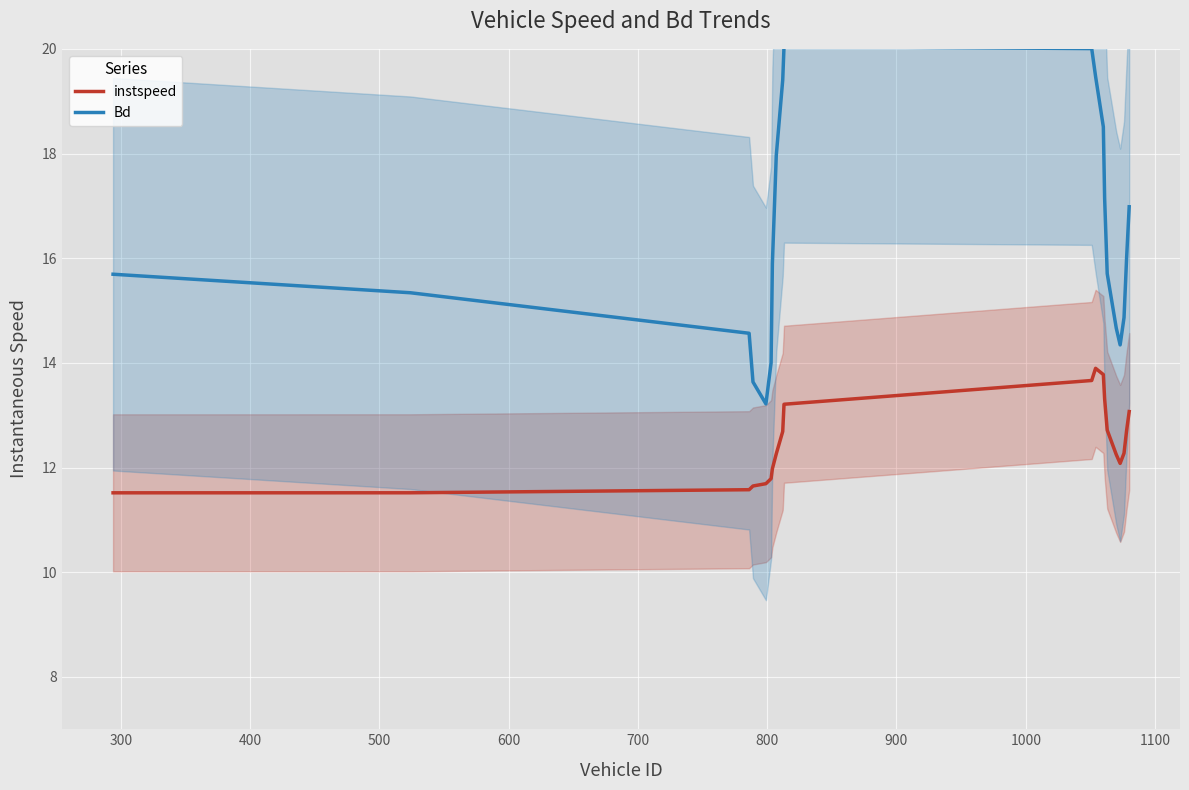

What is the lowest value of the instspeed series?

11.5